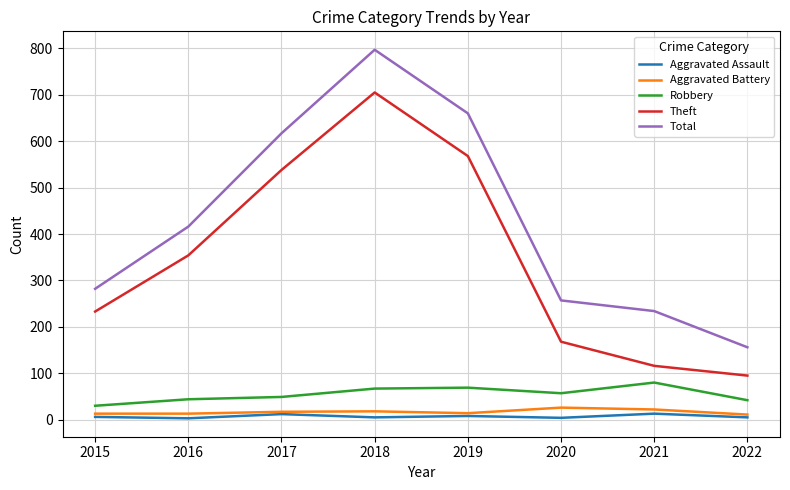

How many Aggravated Assault values are between 5 and 12?

5